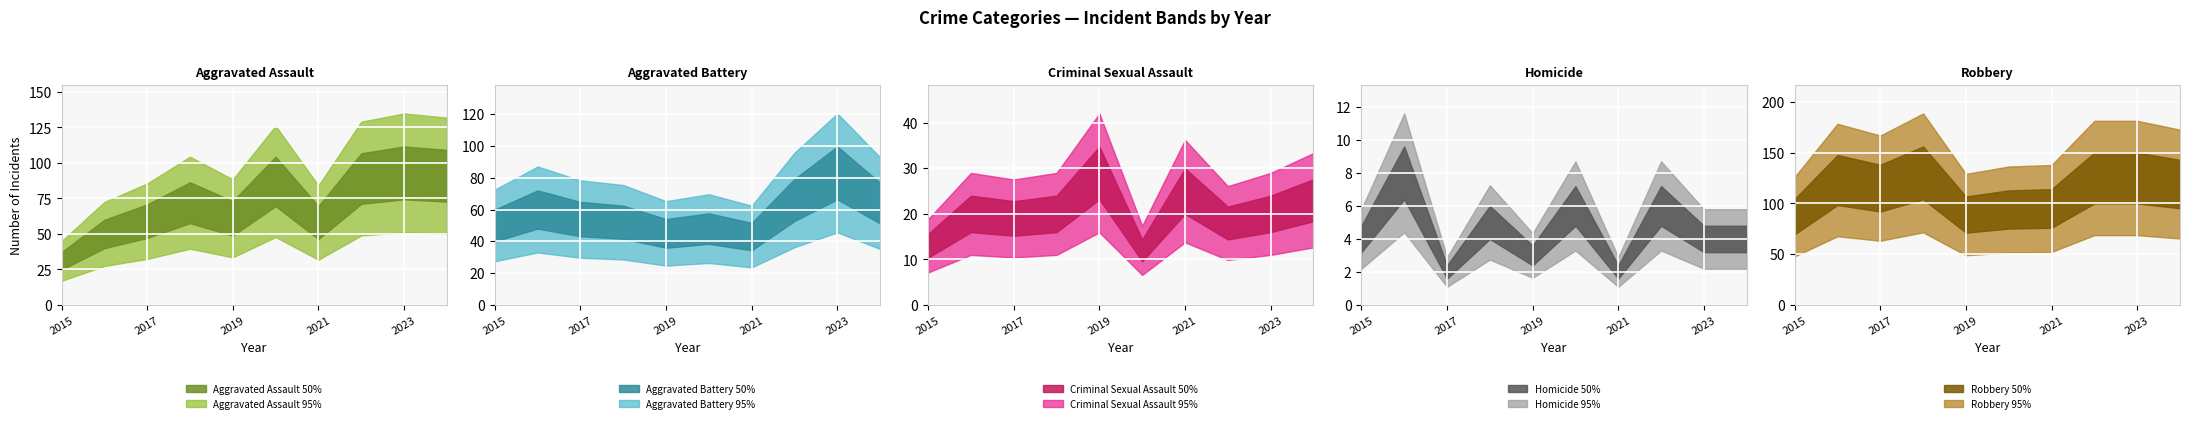

At which label is Aggravated Assault closest to 62?

2019